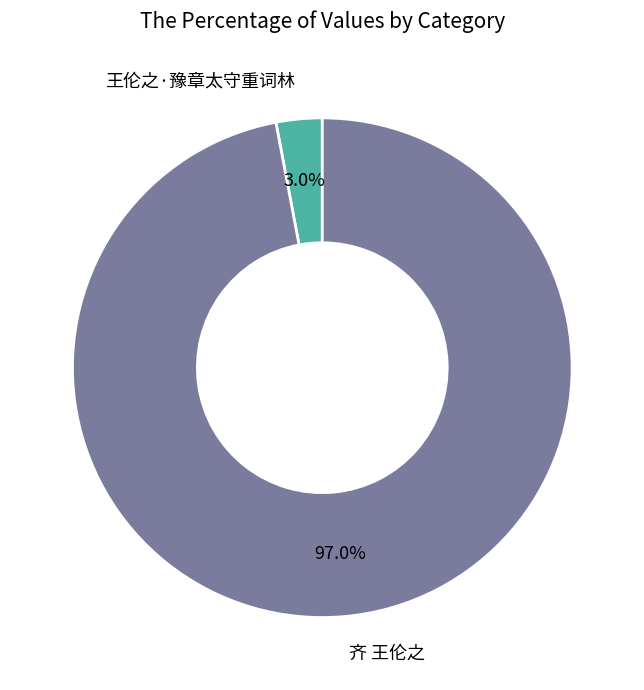

Between 王伦之·豫章太守重词林 and 齐 王伦之, which is larger?

齐 王伦之